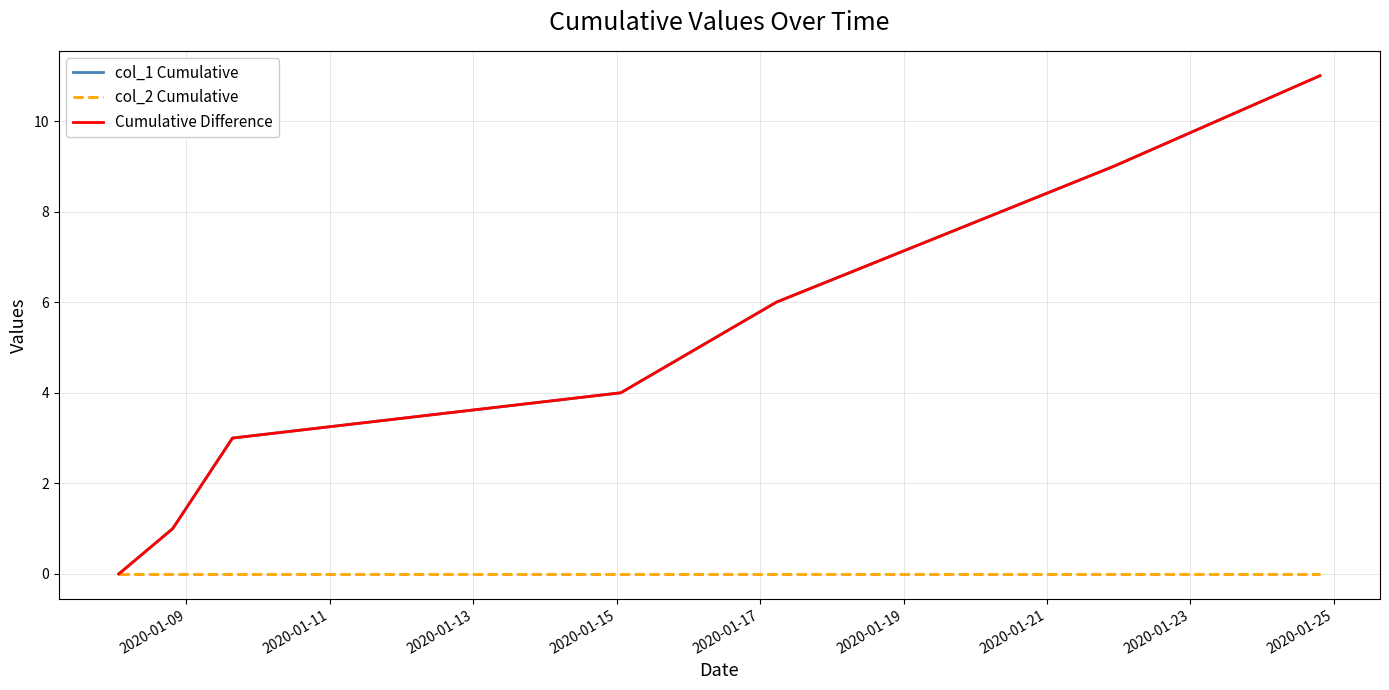

Is this an area chart (filled region under the line)?

No